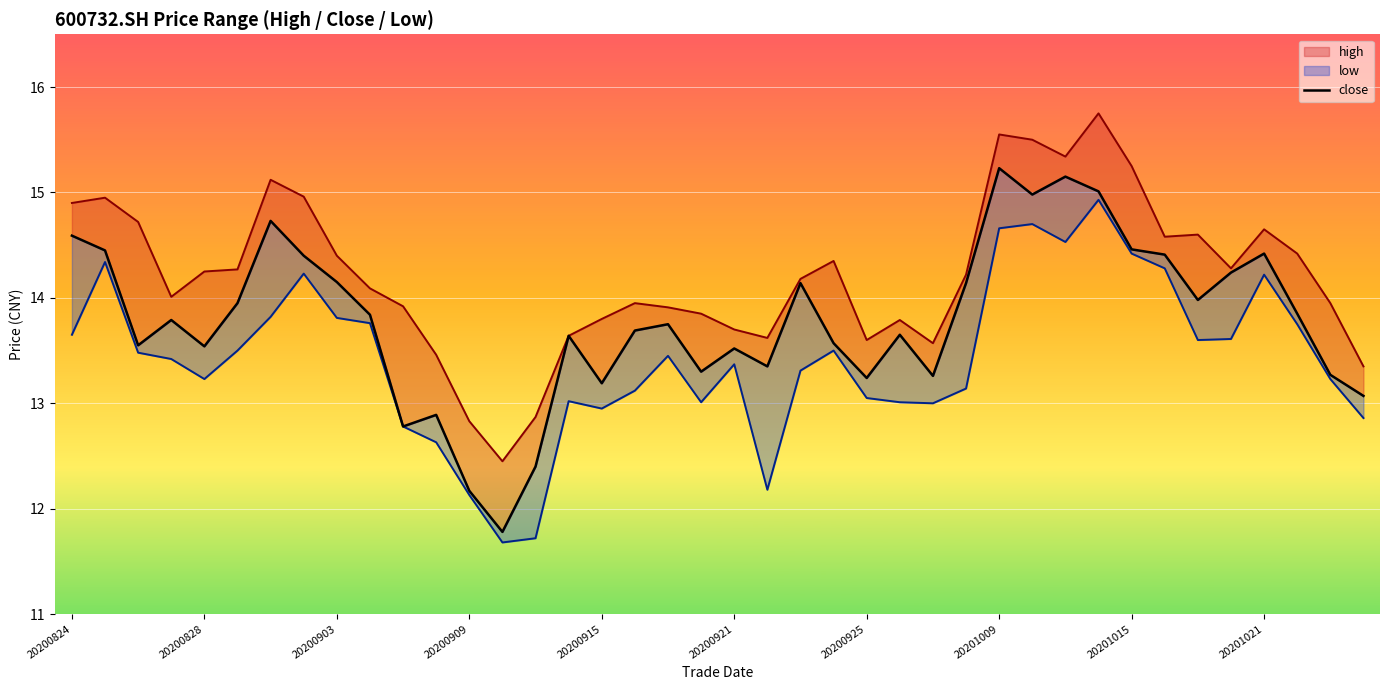

What is the sum of the close values at 38 and 25?

26.9